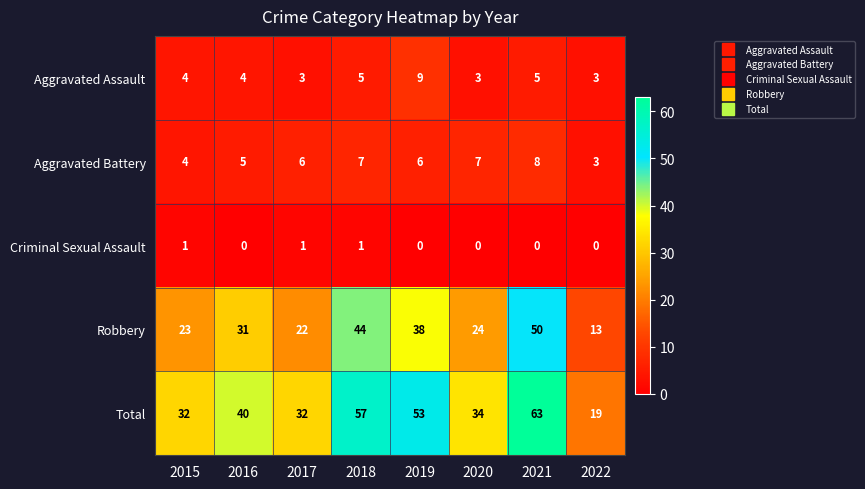

What is the average value of the Robbery series?

31